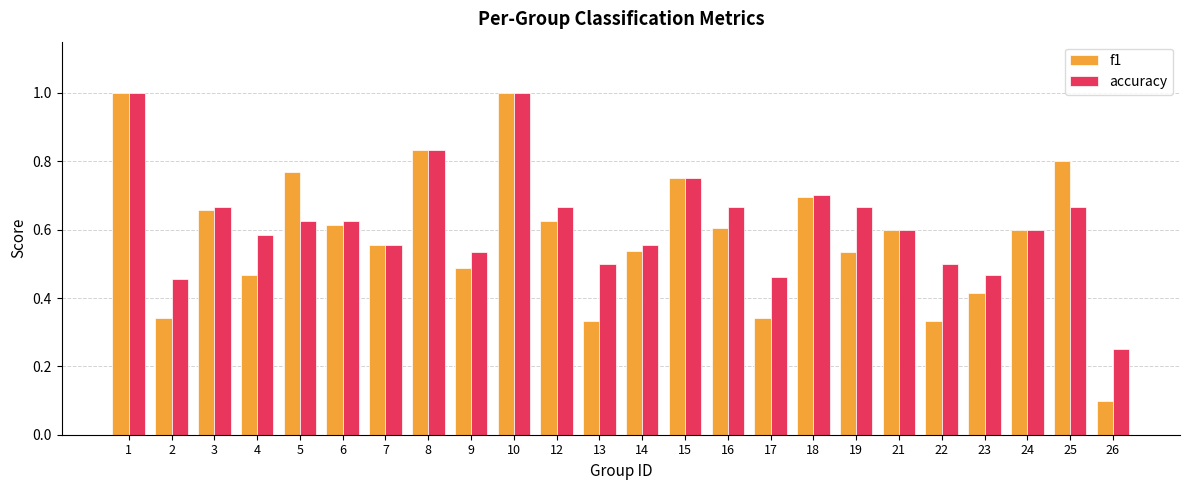

What is the sum of the accuracy values at 13 and 1?

1.5